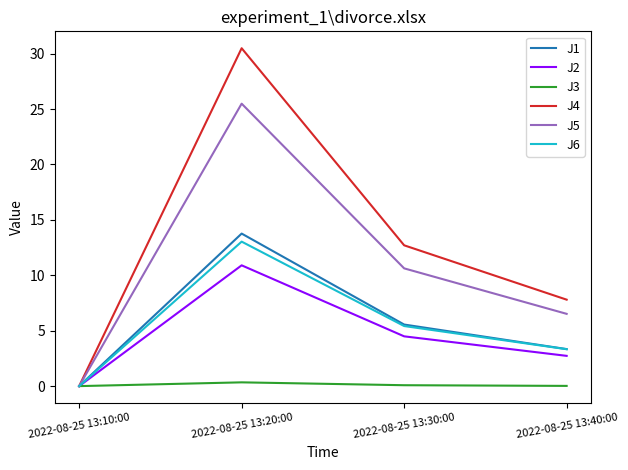

Which category has the highest value across all series?

2022-08-25 13:20:00